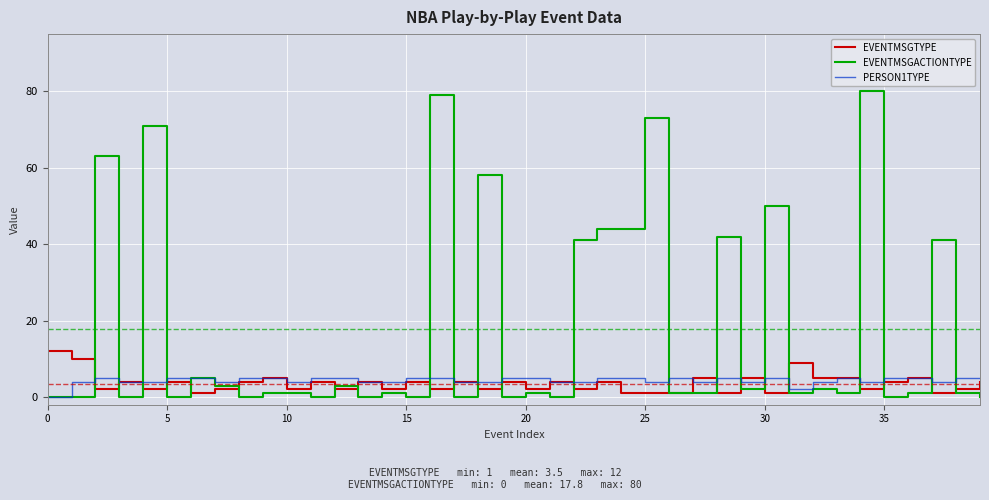

Which series has the largest total across all categories?

EVENTMSGACTIONTYPE